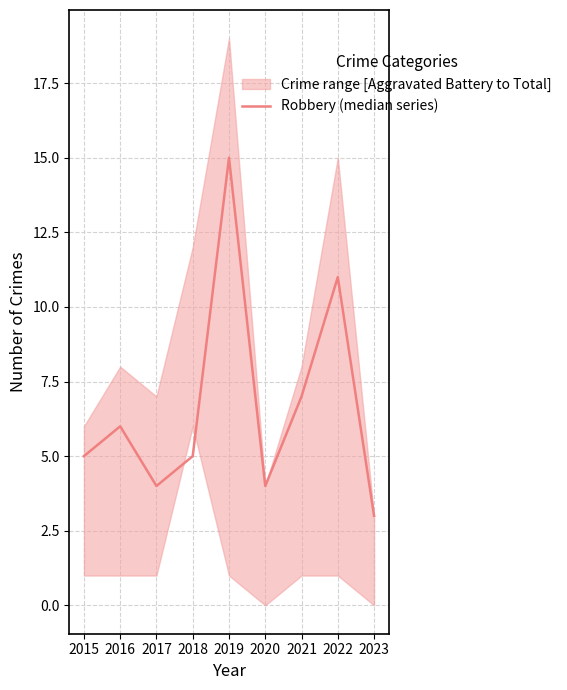

What is the average value?

7